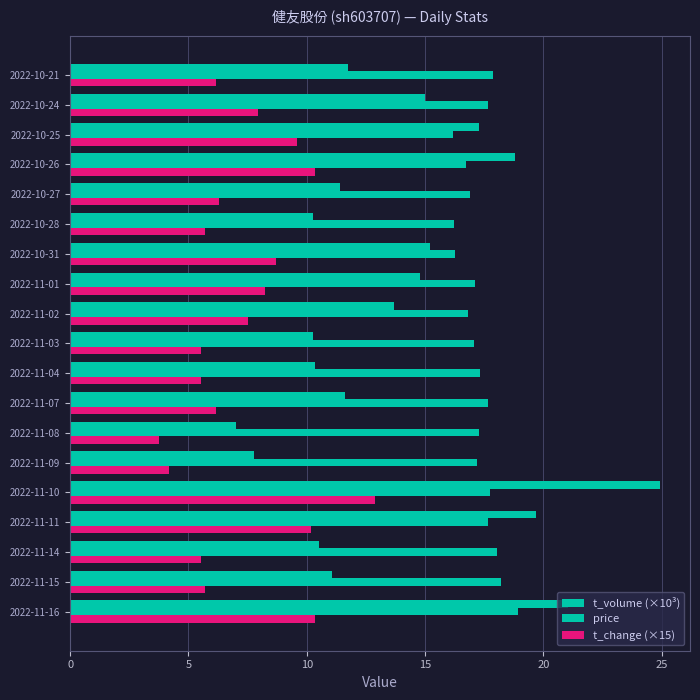

How many series are shown in this chart?

3